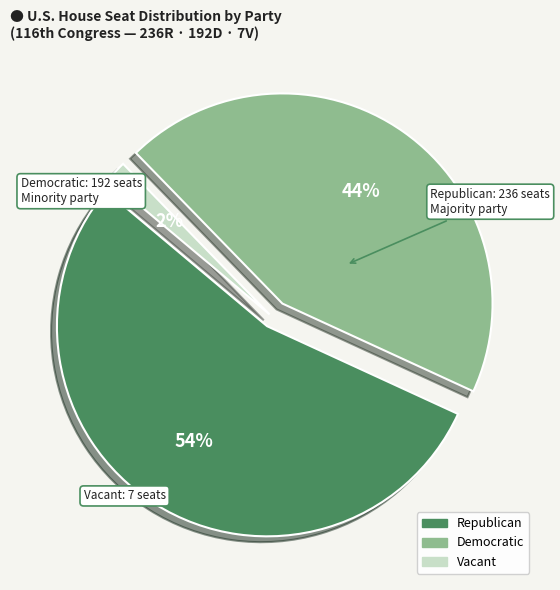

What is the smallest slice in the pie chart?

Vacant